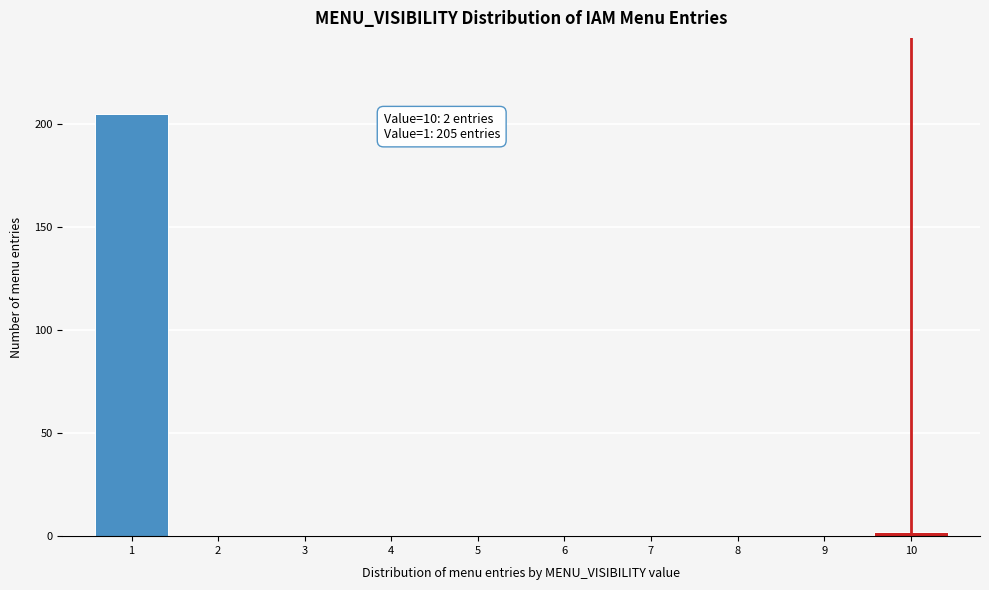

Reading left to right, transcribe all the data shown in this chart.

1=205	2=0	3=0	4=0	5=0	6=0	7=0	8=0	9=0	10=2